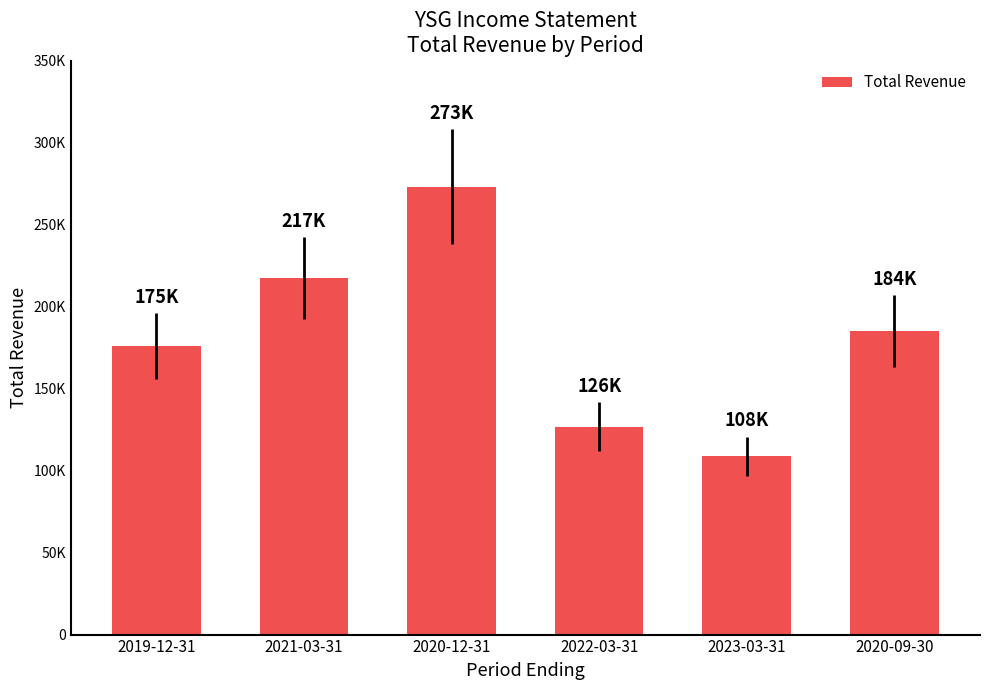

Reading left to right, transcribe all the data shown in this chart.

2019-12-31=175900	2021-03-31=217200	2020-12-31=273100	2022-03-31=126700	2023-03-31=108800	2020-09-30=184900